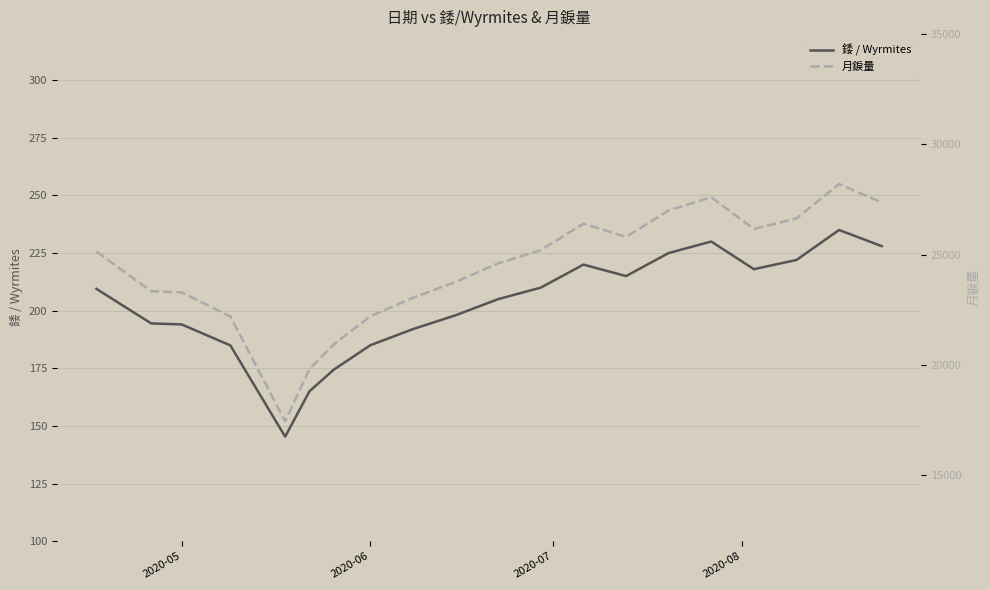

What is the smallest value displayed?

145.3